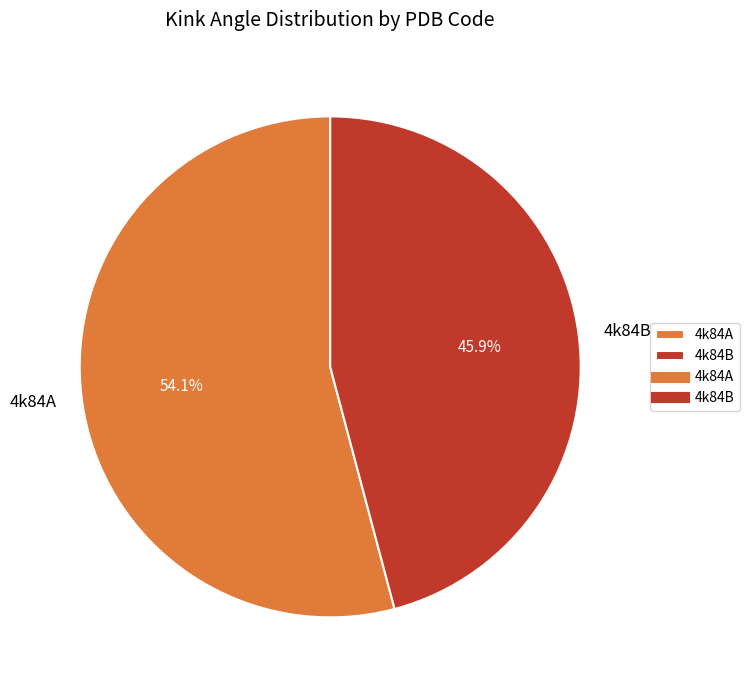

Approximately how many times larger is the value at 4k84A compared to 4k84B?

1.2